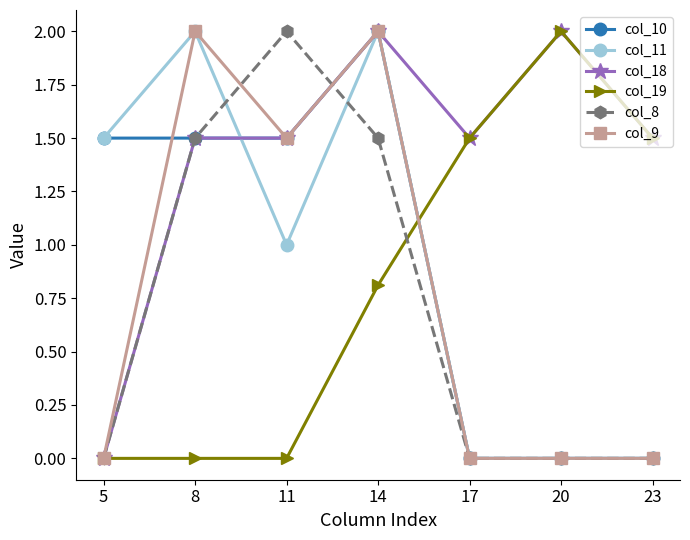

What is the difference between the highest and lowest values at 20?

2.0